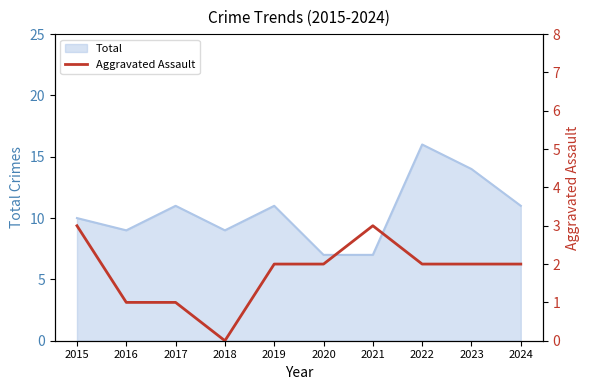

The Total series shows 14 at 2023. True or false?

True